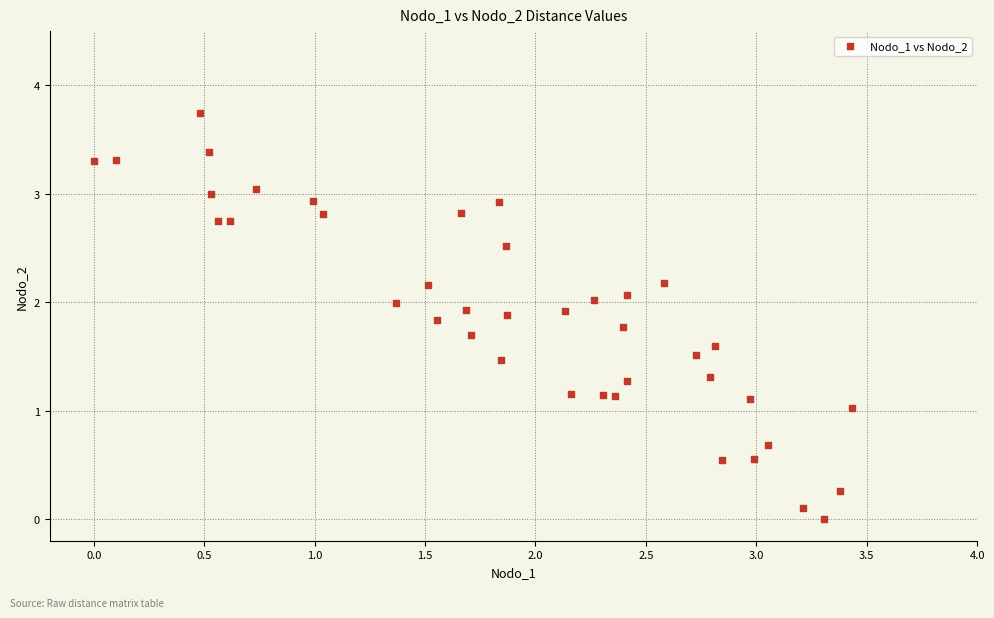

What is the range of Y values (max minus min)?

3.7